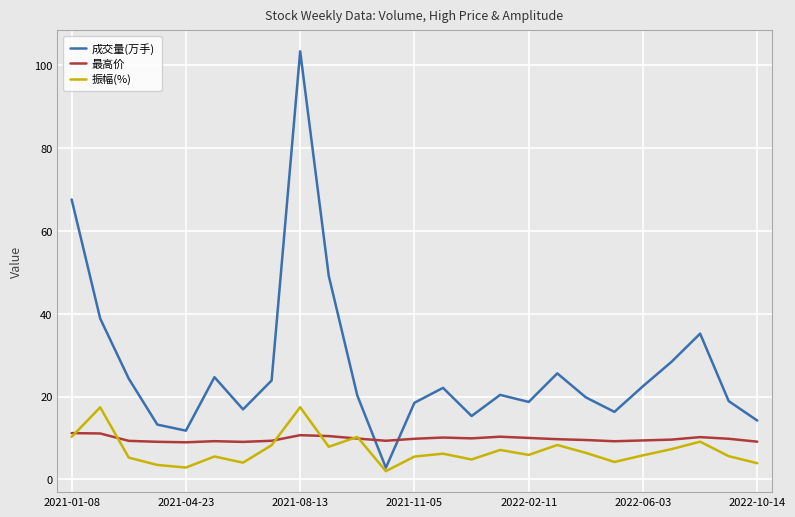

Does the chart display data point markers on the line(s)?

No